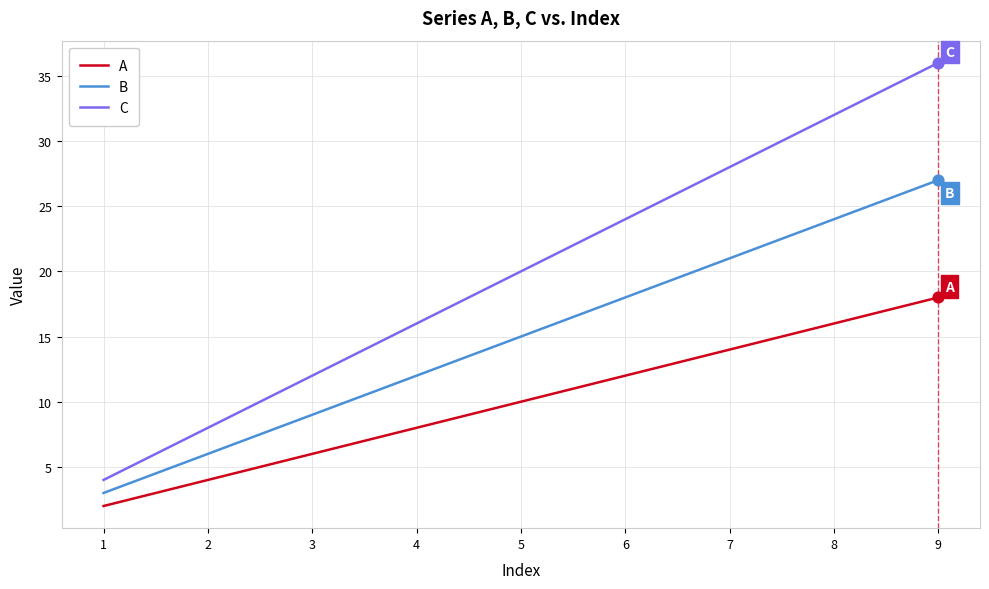

What is the total value across all series at 4?

36